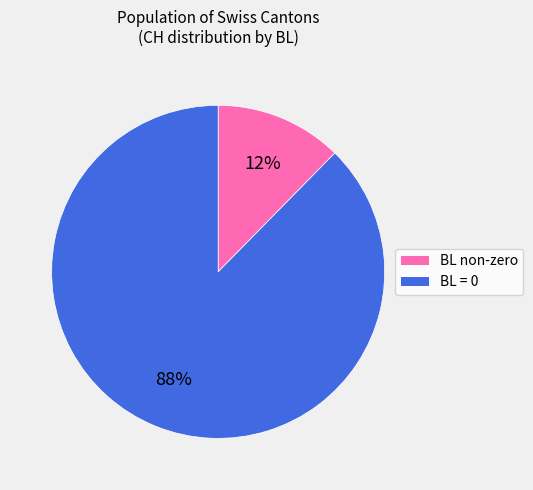

How many segments does this pie chart have?

2